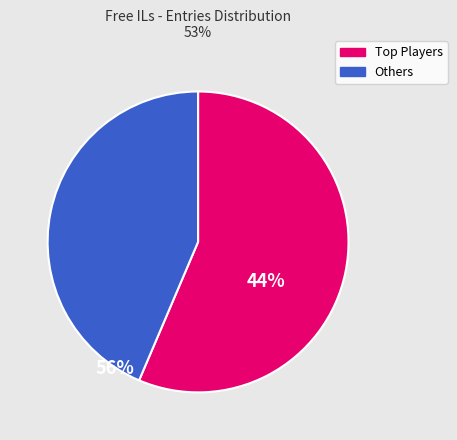

Is there any slice that represents more than half of the pie?

Yes